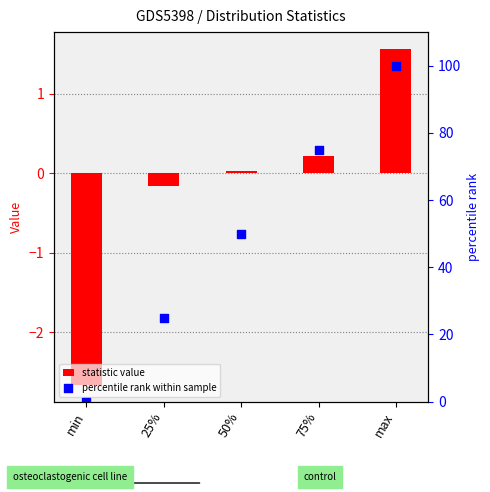

At how many categories does at least one series exceed 68?

2